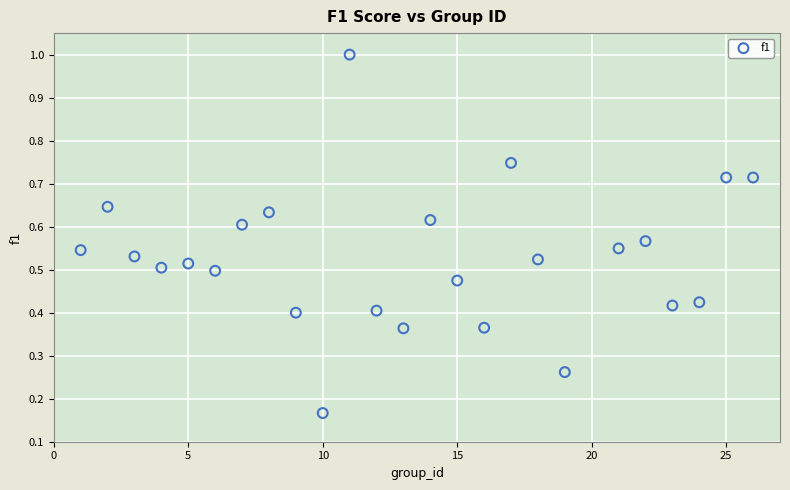

What is the range of Y values (max minus min)?

0.8